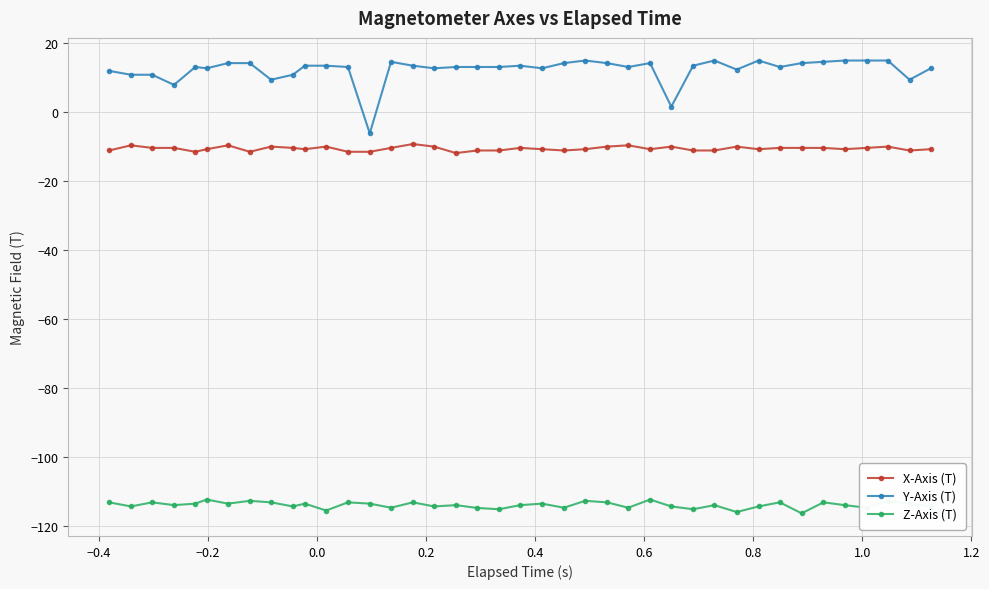

Count the number of categories in the chart.

40